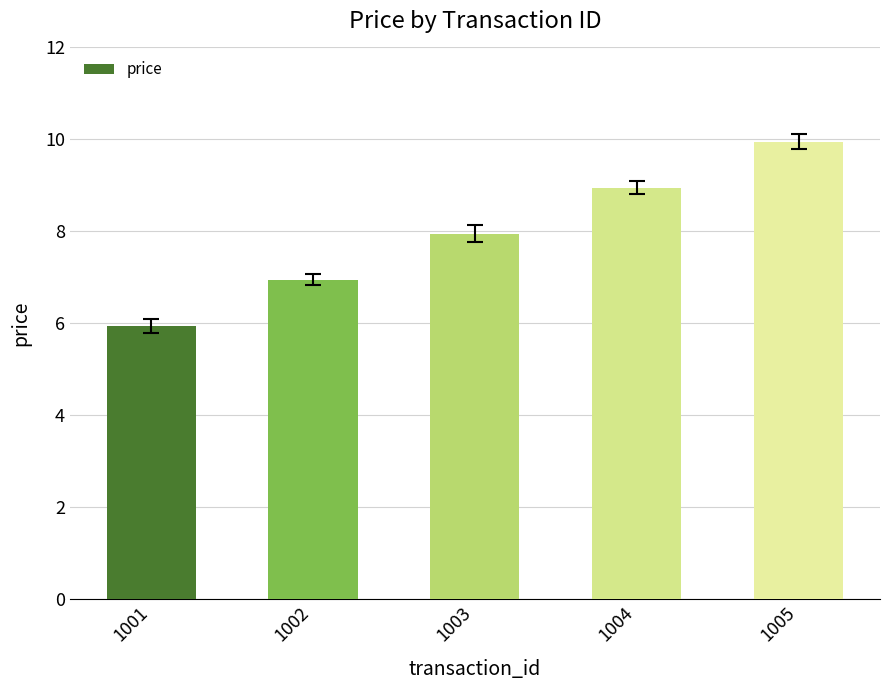

Which label corresponds to the largest value in the chart?

1005